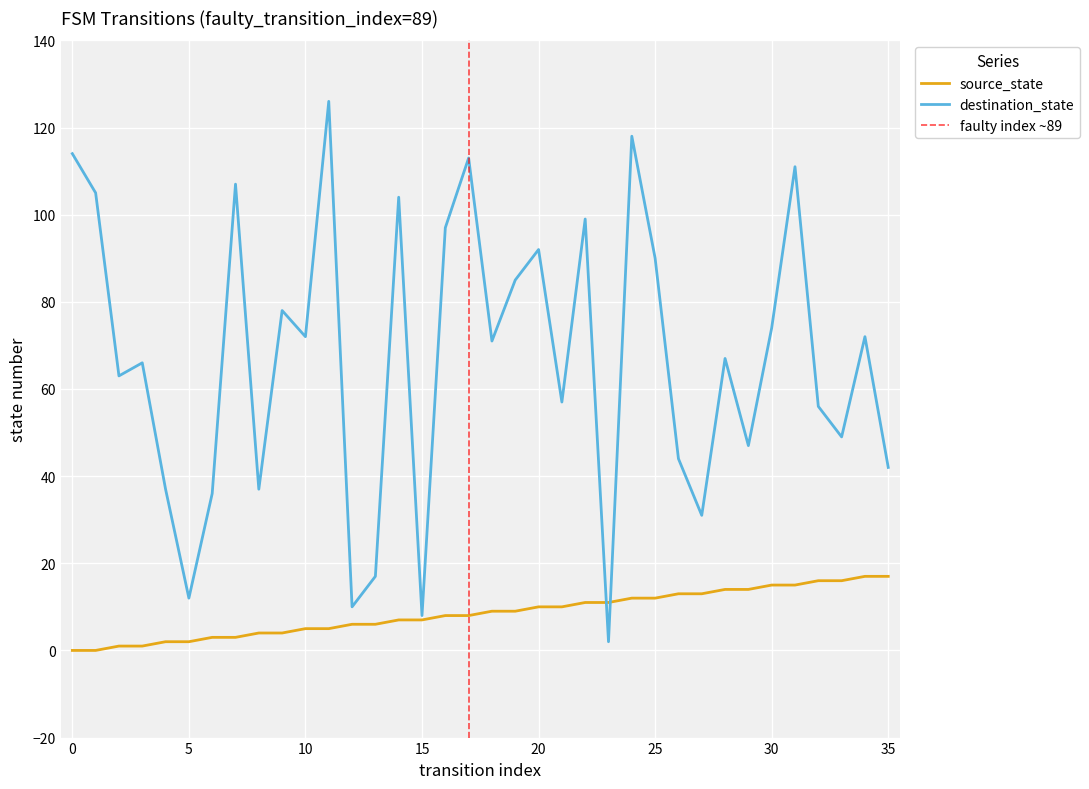

The value of destination_state at 10 is 72. True or false?

True